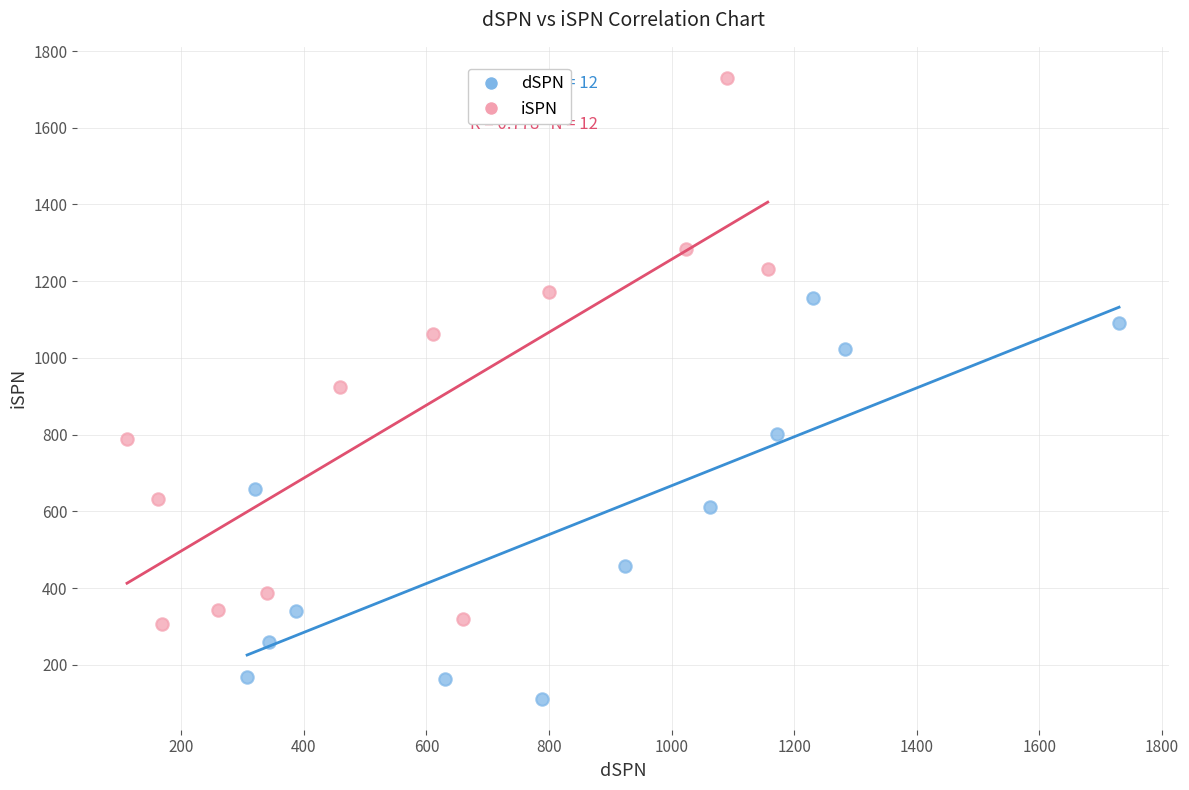

Which series has the widest spread of Y values?

iSPN